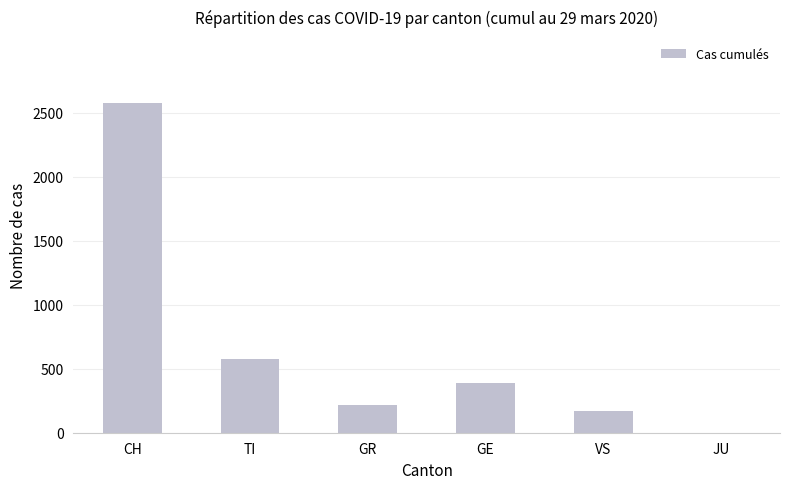

Is it true that the value at GR is 215?

True